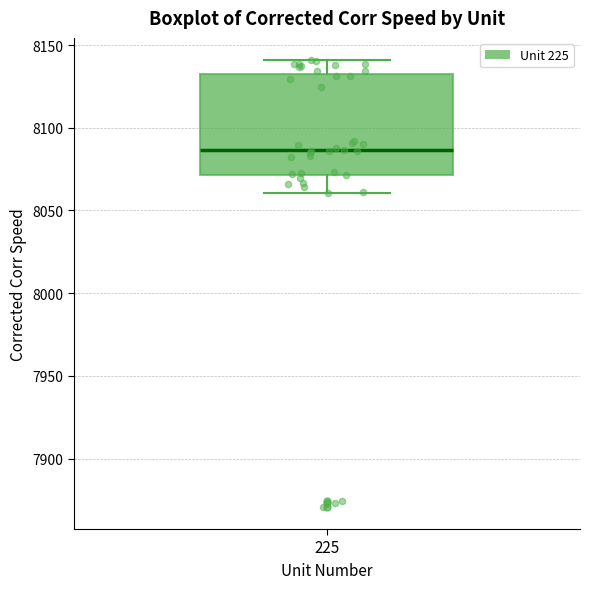

Read this box plot against the y-axis: the position of the median line, the range covered by the box, and the ends of both whiskers. The values are not printed on the chart, so give them approximately, as read against the axis.

median 8085, box 8070 to 8135, whiskers 8060 to 8140